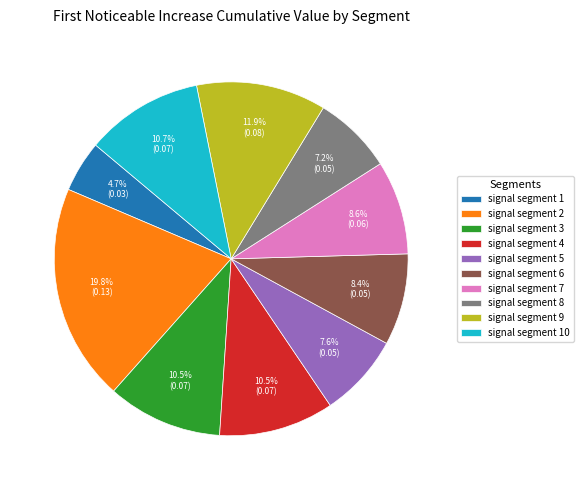

To the nearest percent, what is the difference between the largest and smallest slice percentages?

15%